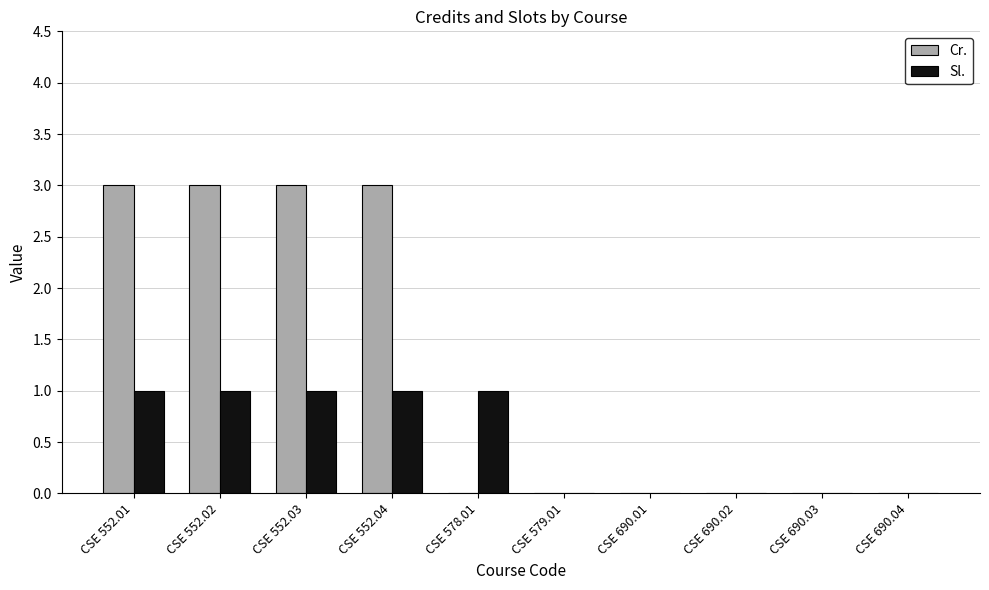

Between CSE 552.01 and CSE 579.01, which series saw the biggest shift?

Cr.